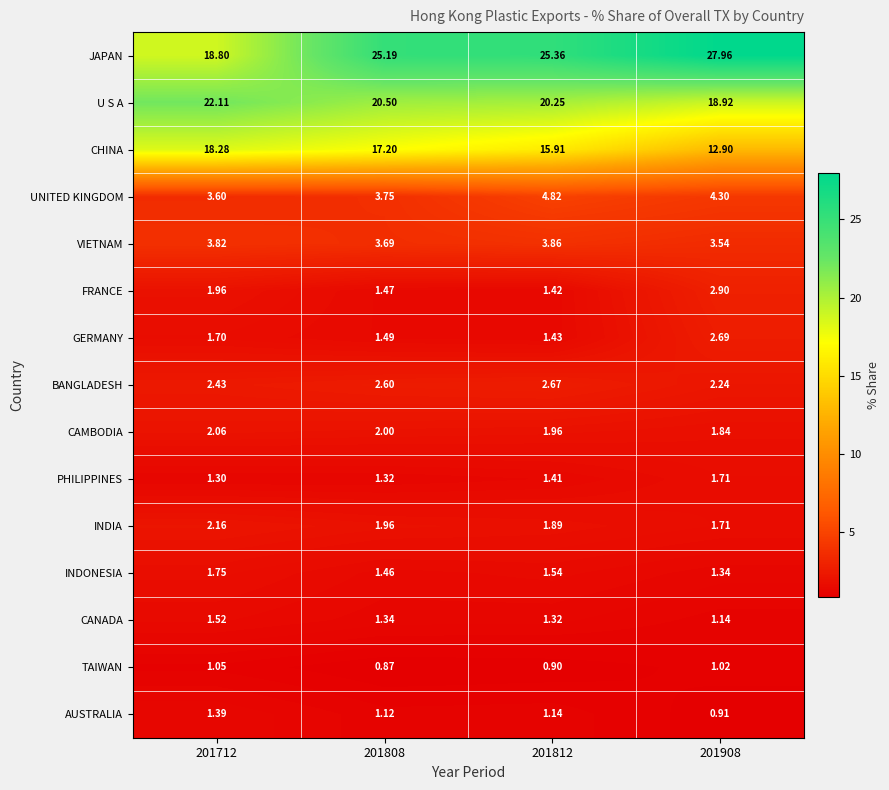

Which category has the lowest value across all series?

201808